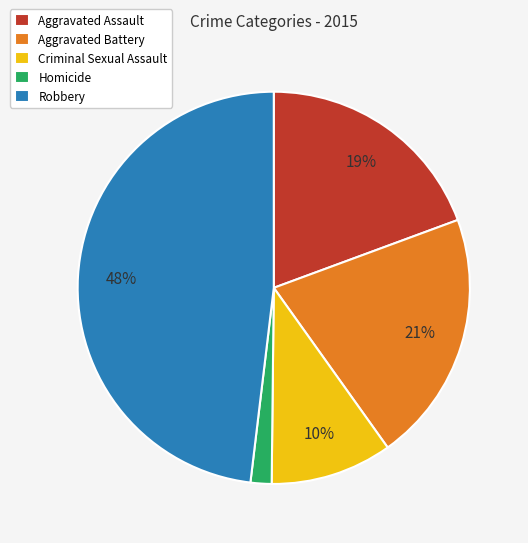

Count the number of slices in the pie.

5